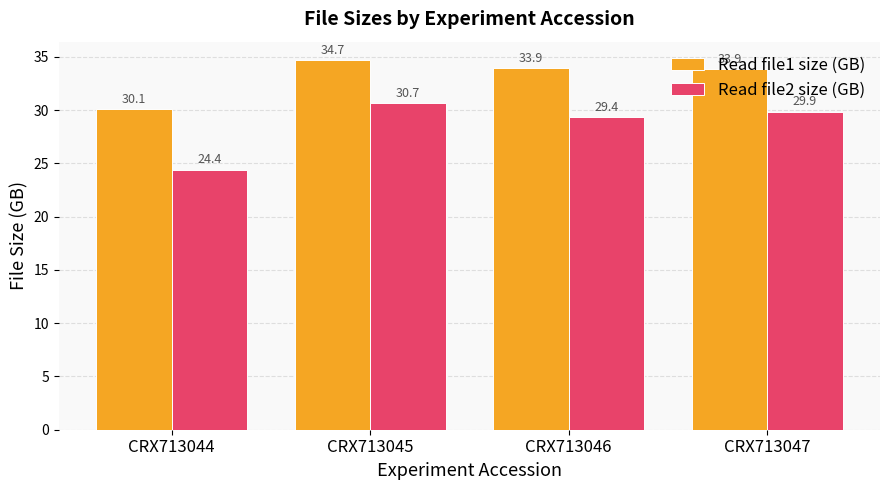

What is the spread (max minus min) of values at CRX713045?

4.0